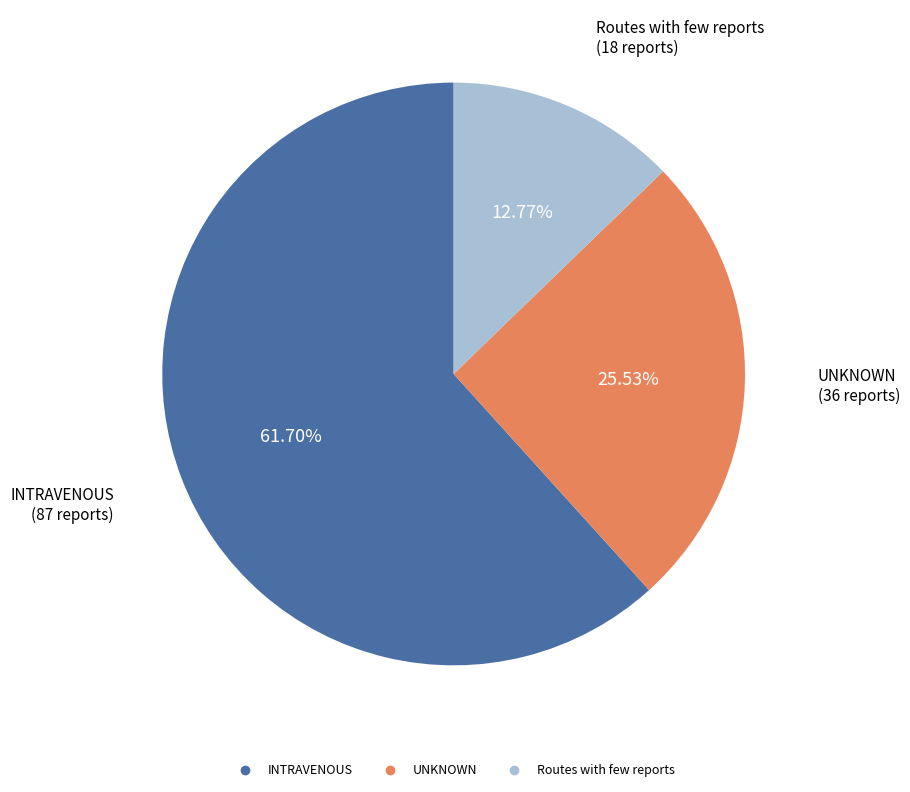

To the nearest percent, what is the difference between the largest and smallest slice percentages?

49%